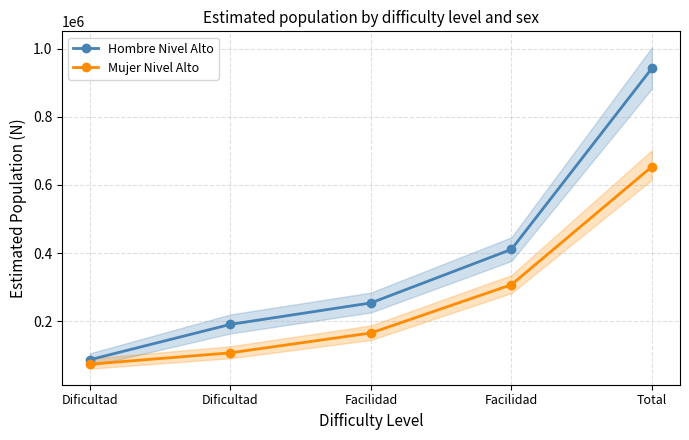

Rank the series by their average value, from highest to lowest.

Hombre Nivel Alto, Mujer Nivel Alto